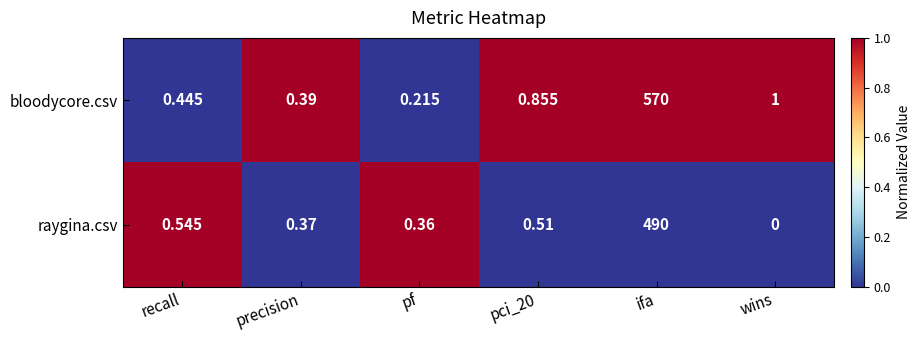

Which series changed the most between pf and wins?

bloodycore.csv